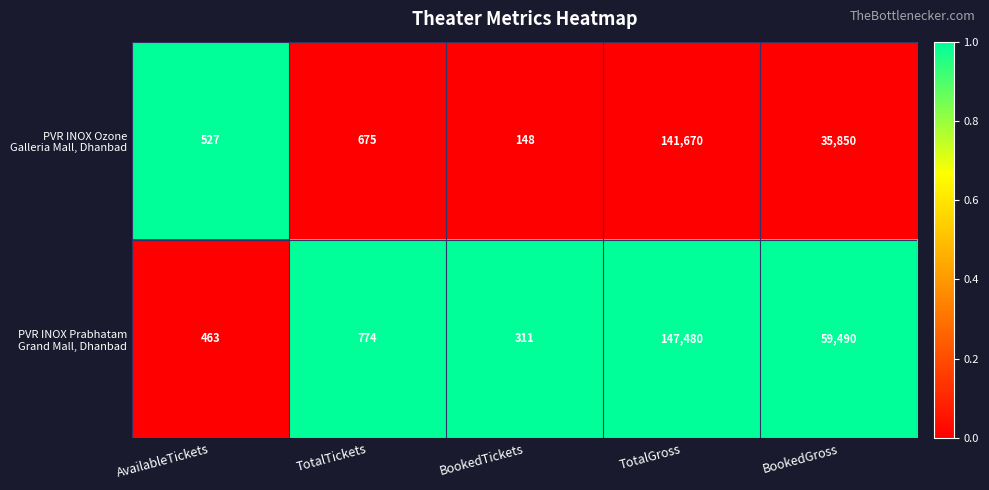

What is the smallest value displayed?

148